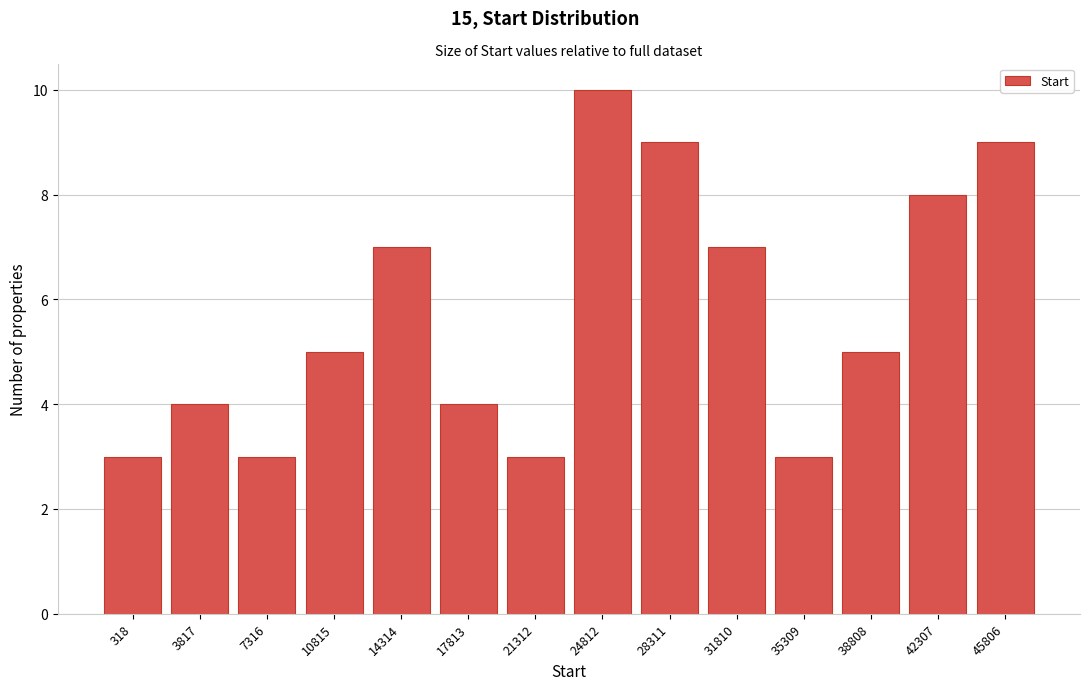

Reading right to left, list all the values displayed in this chart.

45806=9	42307=8	38808=5	35309=3	31810=7	28311=9	24812=10	21312=3	17813=4	14314=7	10815=5	7316=3	3817=4	318=3